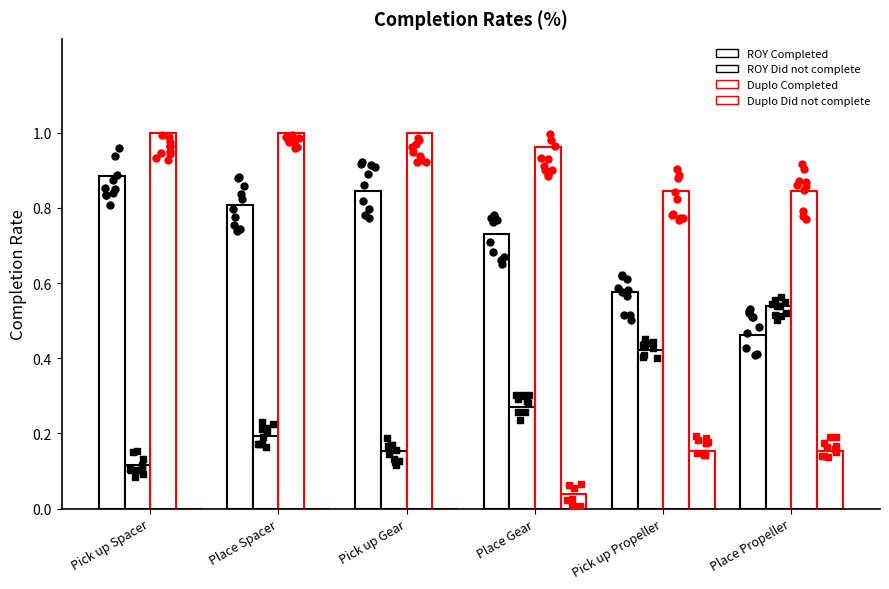

What are all the series names shown in the legend?

ROY Completed, ROY Did not complete, Duplo Completed, Duplo Did not complete